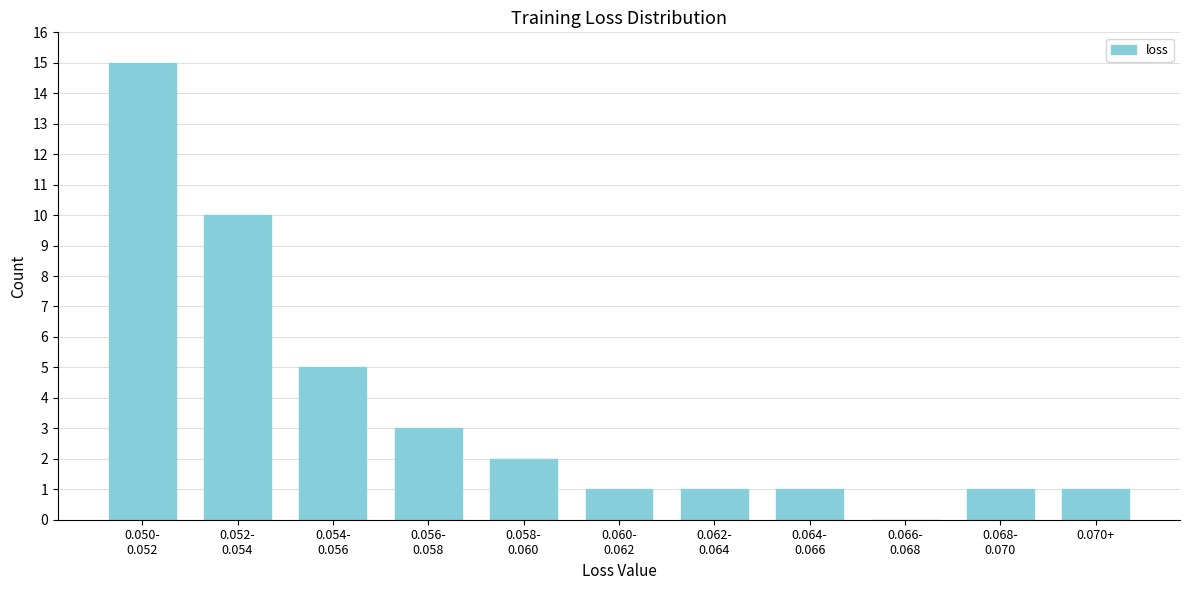

What is the sum of all values?

40